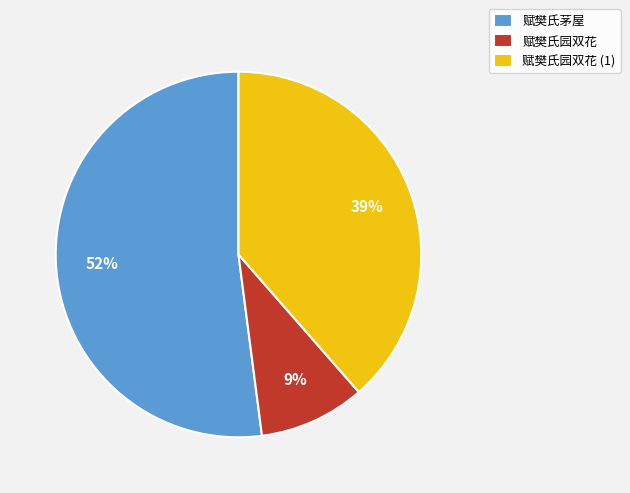

Which slice is the largest?

赋樊氏茅屋